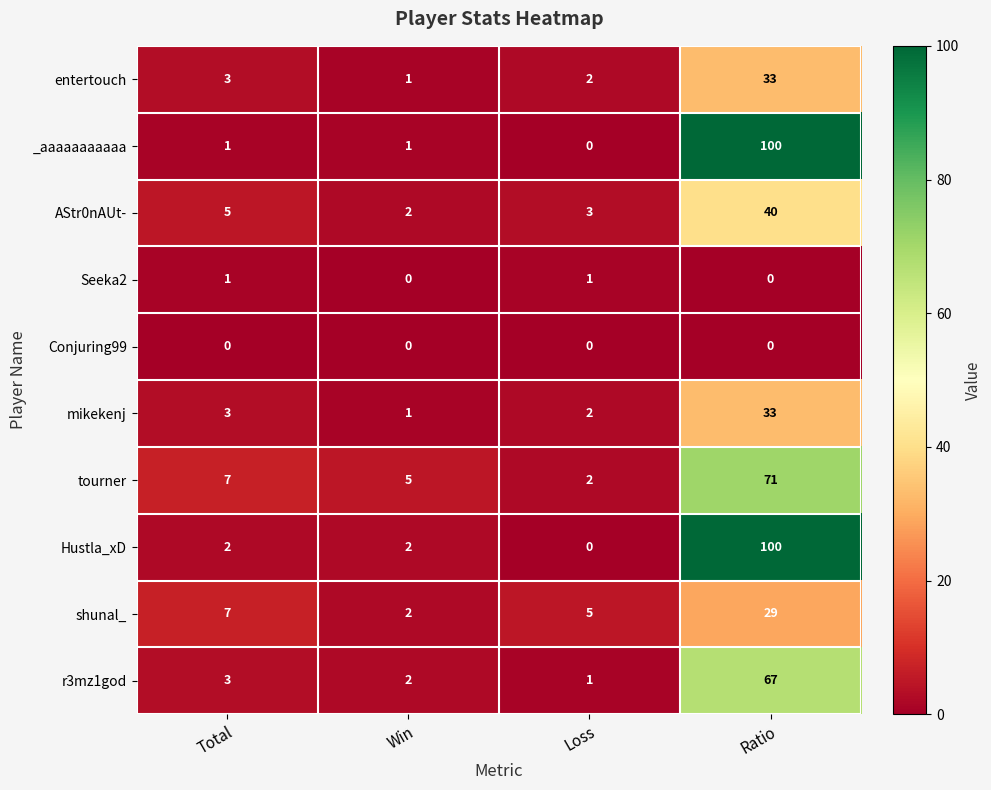

Rank the categories by AStr0nAUt- value from highest to lowest.

Ratio, Total, Loss, Win